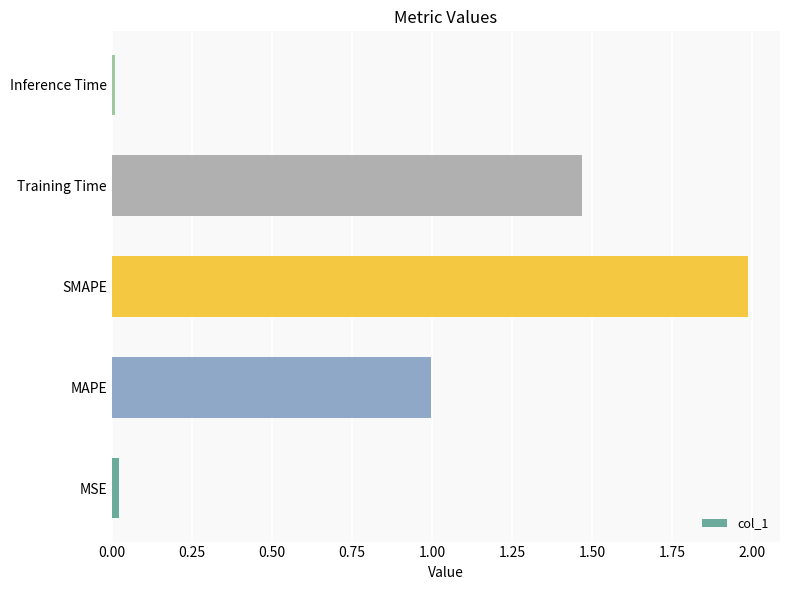

True or false: the data shows 0.0 at Inference Time.

True